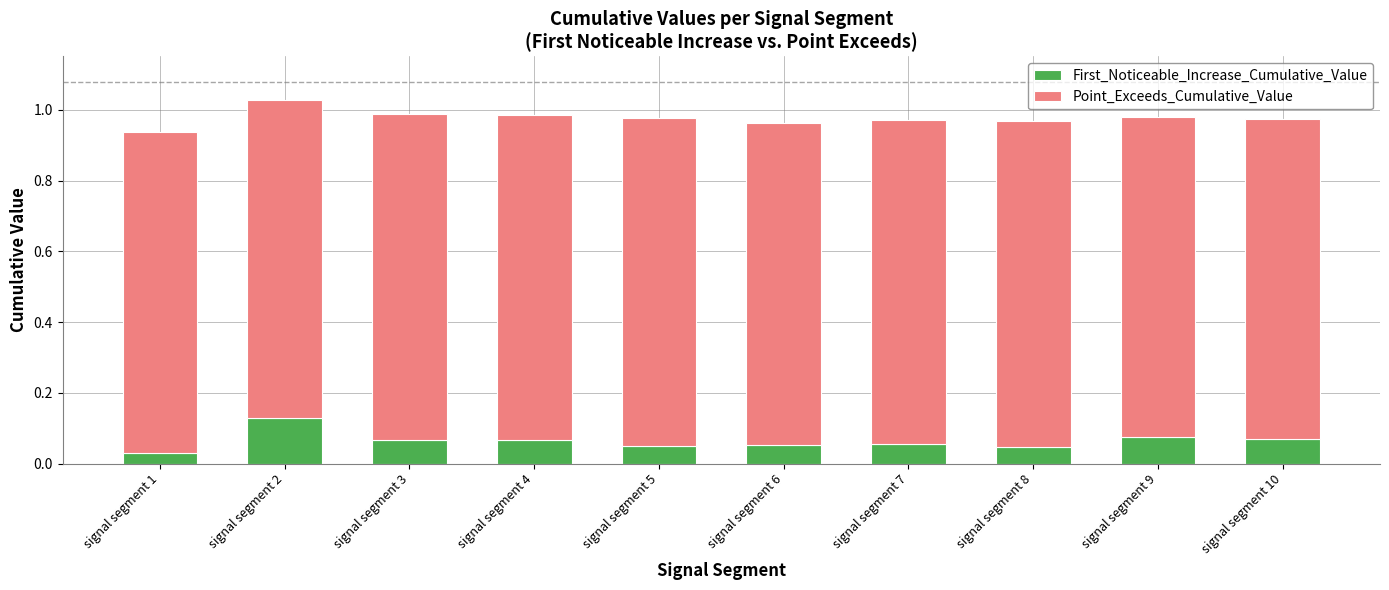

Count the First_Noticeable_Increase_Cumulative_Value values in the range 0 to 1.

10